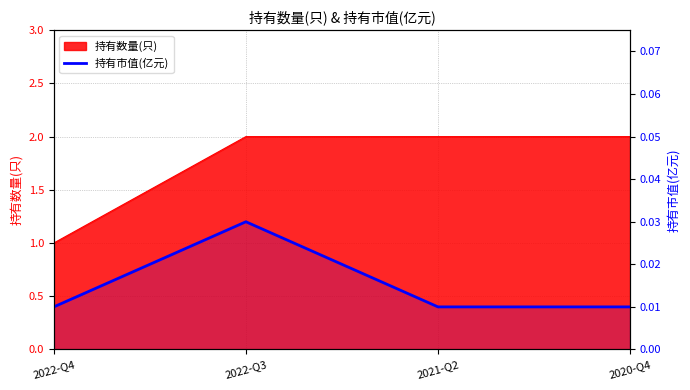

Where is the first local maximum?

2022-Q3